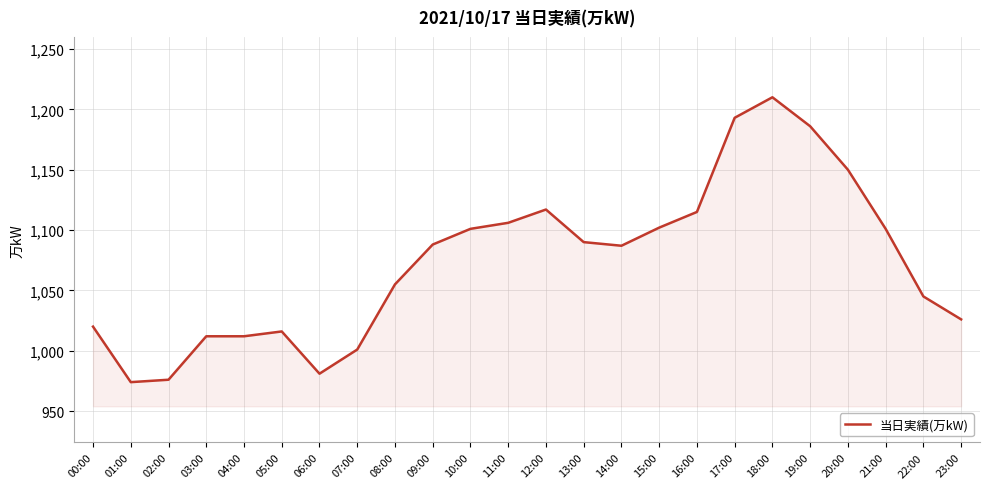

True or false: the data has more than 2 interior local peaks.

True